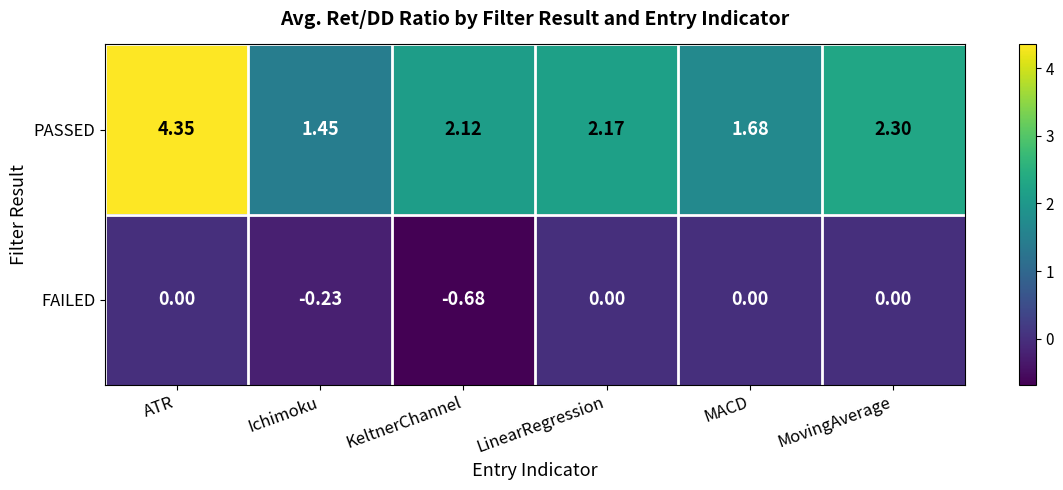

Which series has the widest spread of values?

PASSED